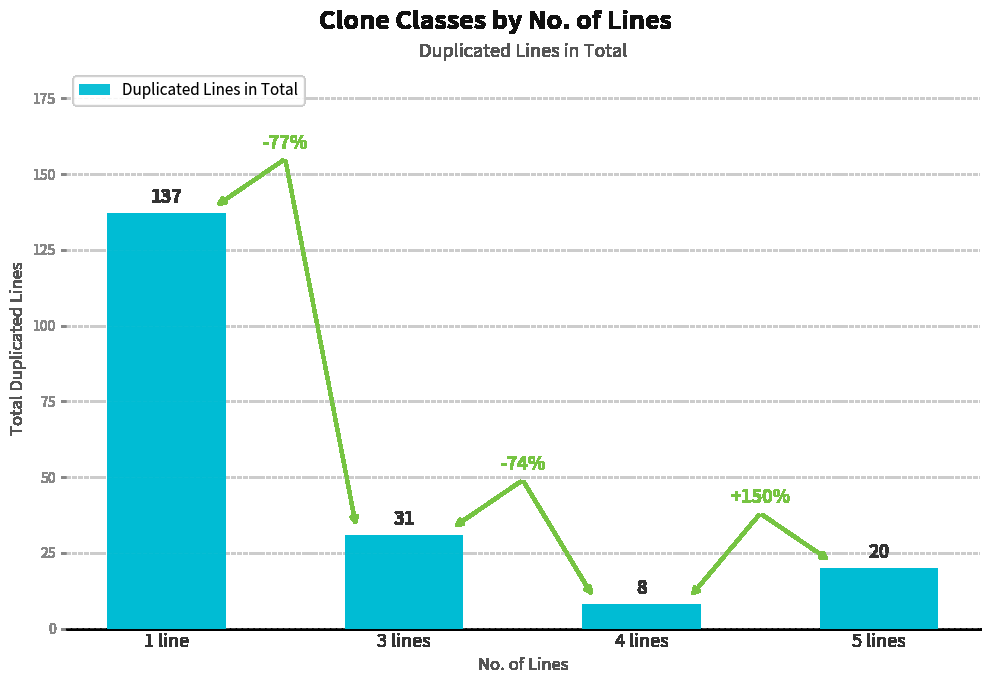

What is the sum of the values at 3 lines and 1 line?

168